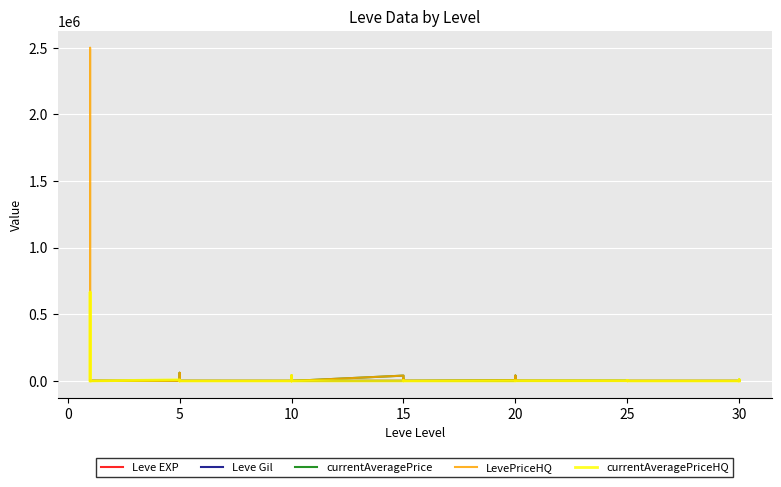

What is the sum of all LevePriceHQ values?

2747406